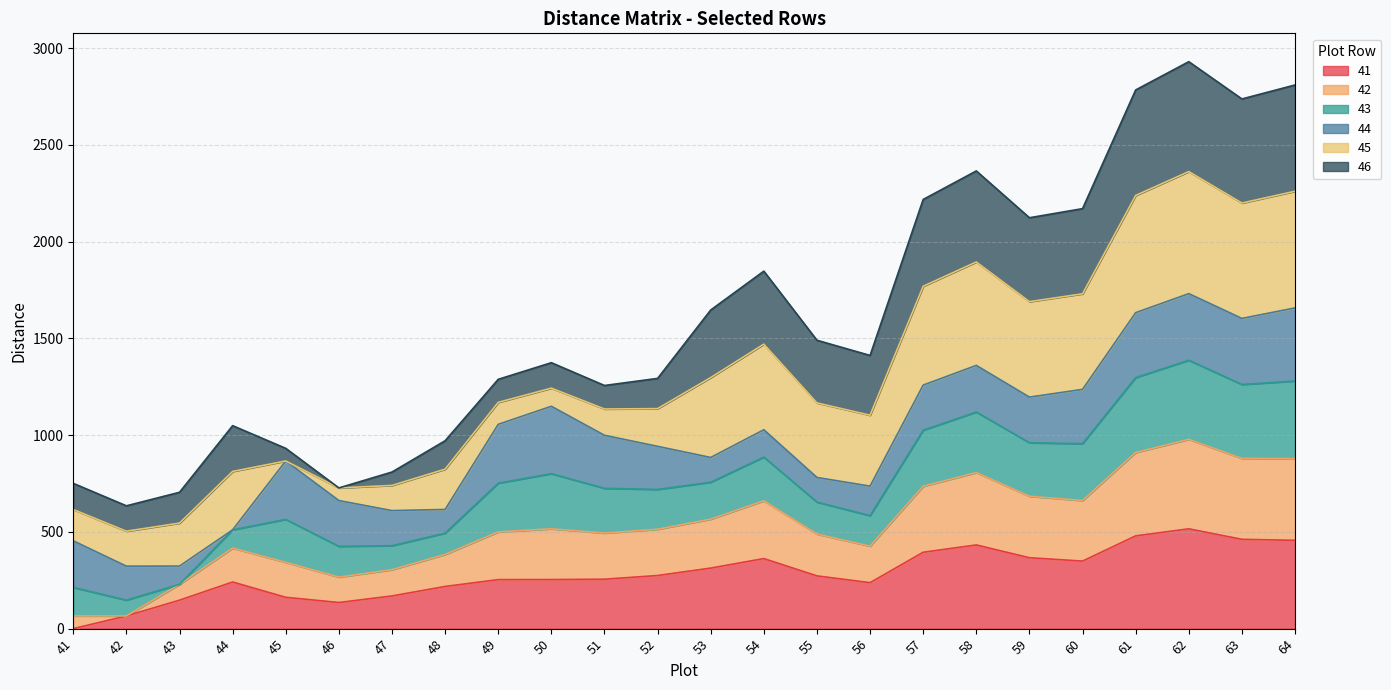

What are all the series names shown in the legend?

41, 42, 43, 44, 45, 46